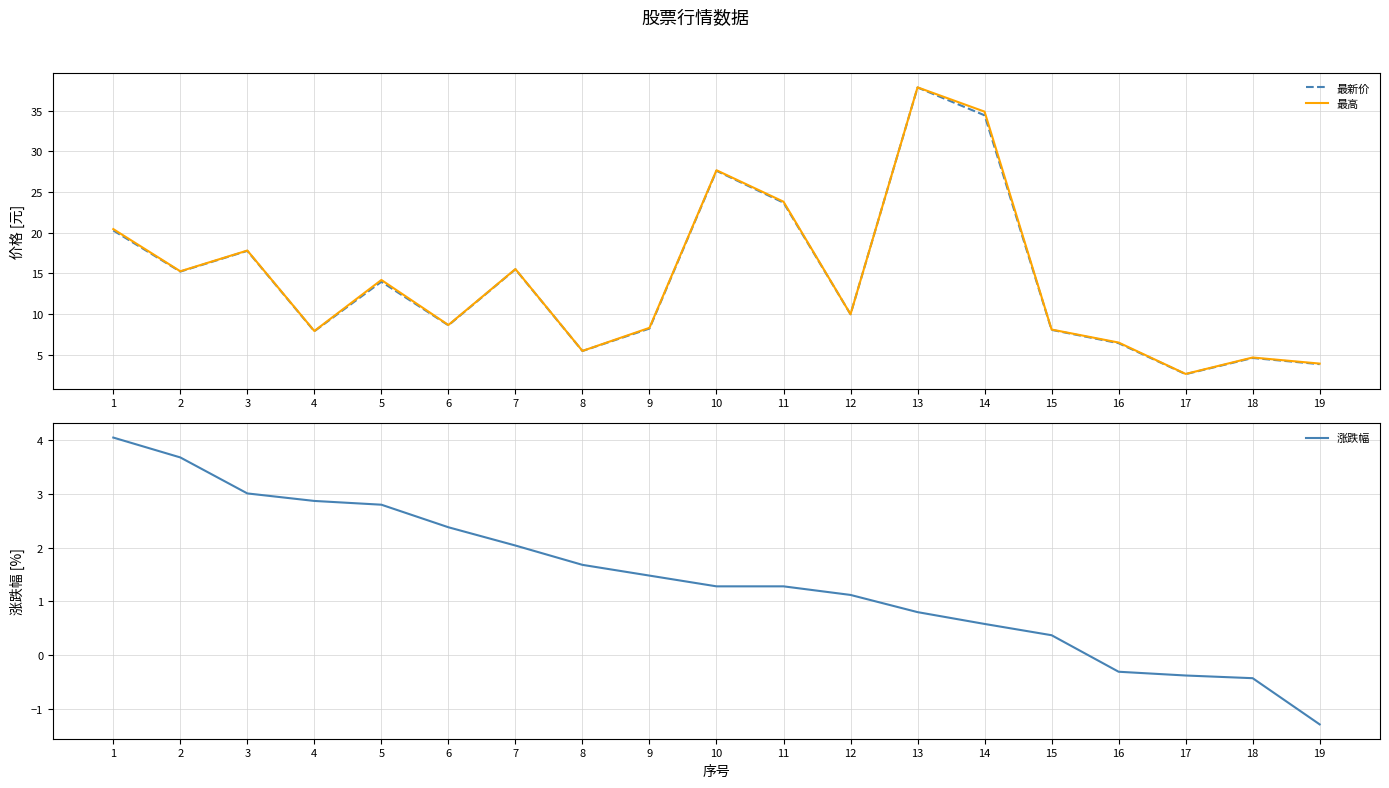

True or false: 最新价 and 涨跌幅 intersect in this chart.

False